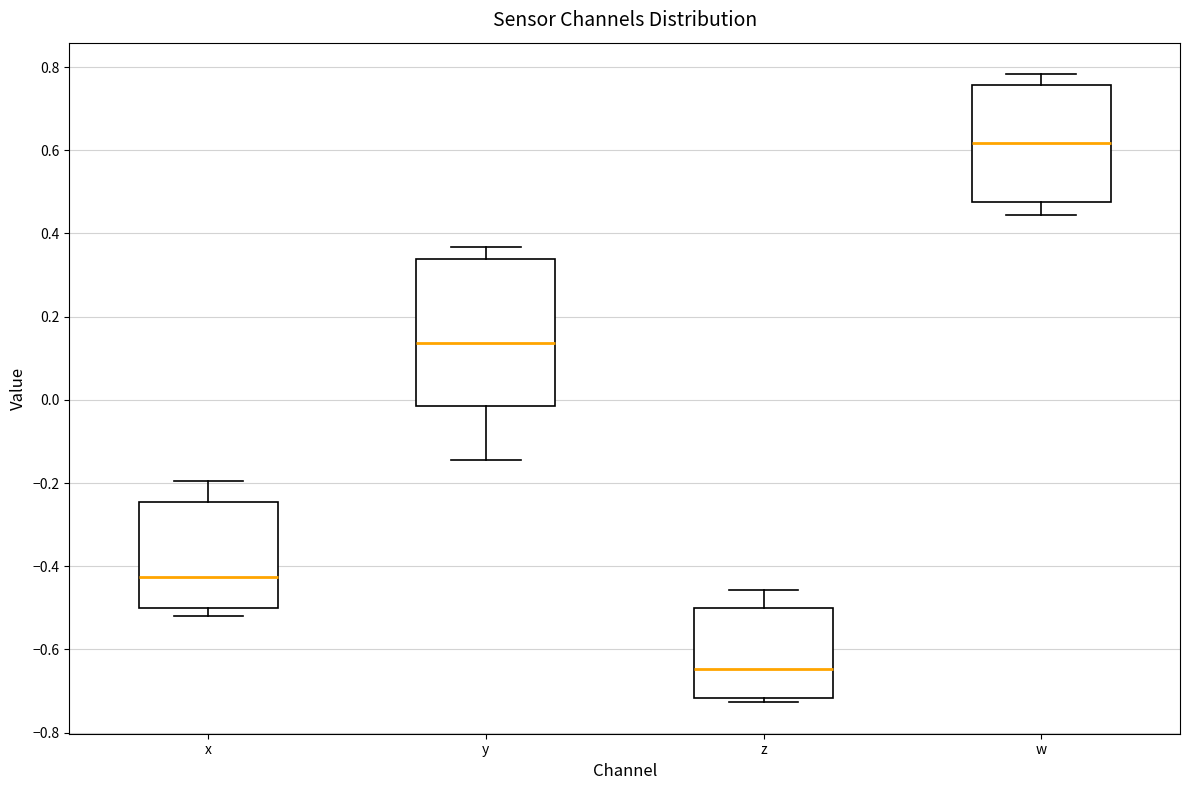

Which box is the tallest, from its lower edge to its upper edge?

y